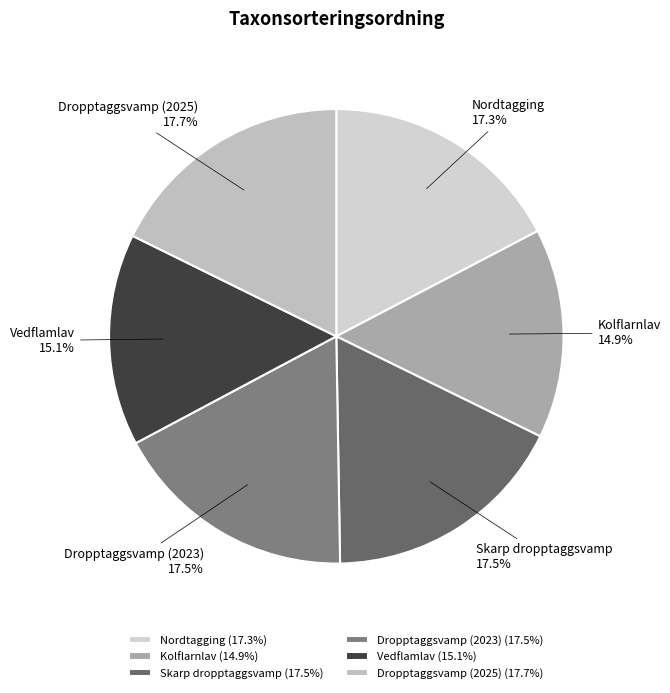

Approximately how many times larger is the value at Skarp dropptaggsvamp compared to Dropptaggsvamp (2023)?

1.0